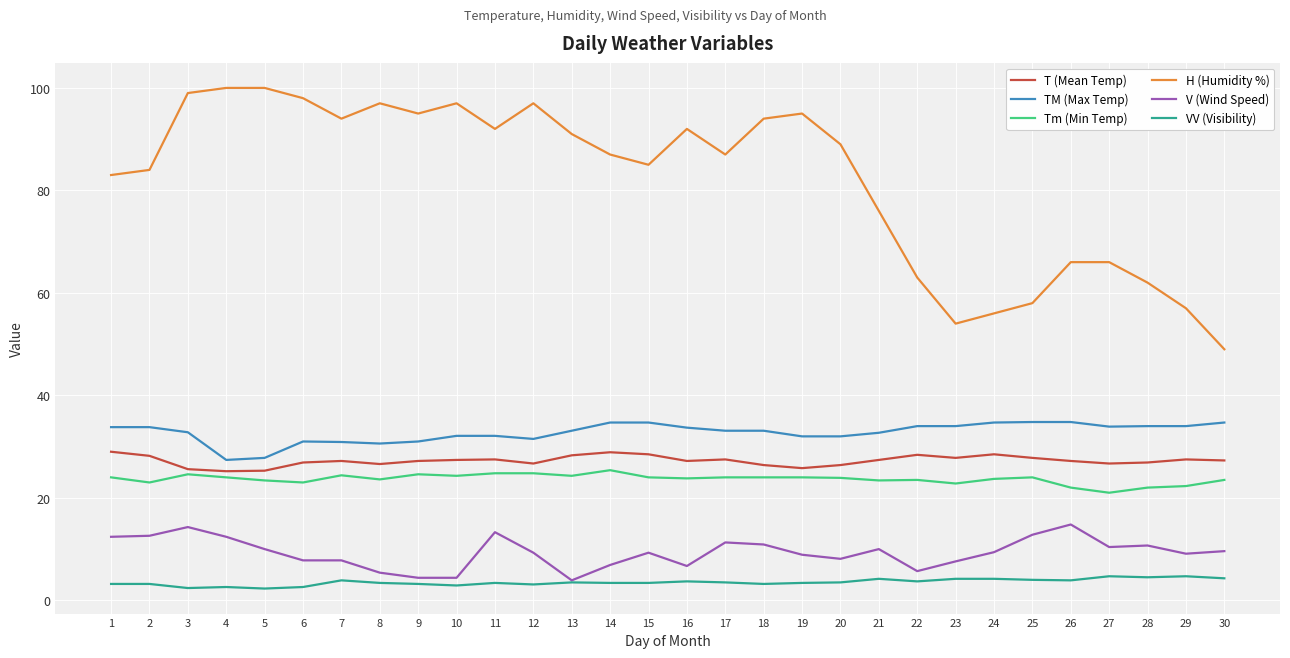

True or false: H (Humidity %) and Tm (Min Temp) cross at least once.

False